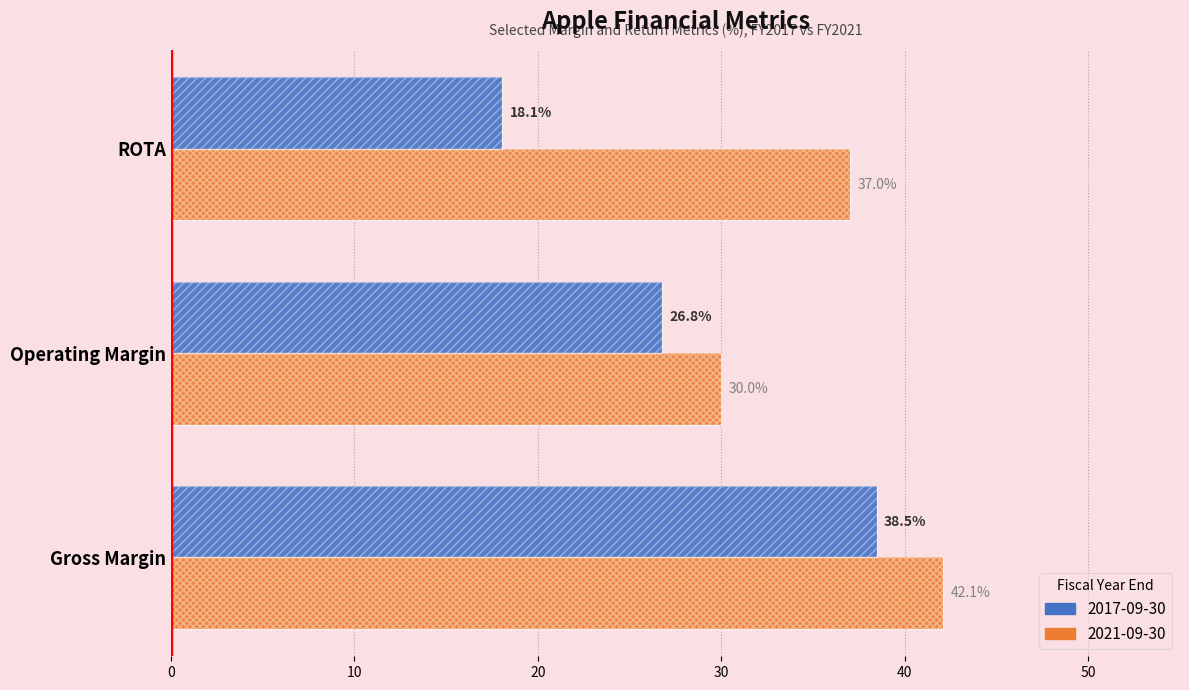

At which category is the sum across all series the highest?

Gross Margin